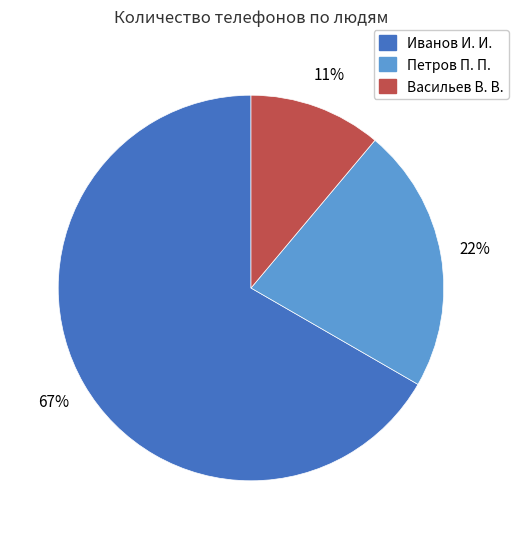

To the nearest percent, what is the average slice percentage?

33%